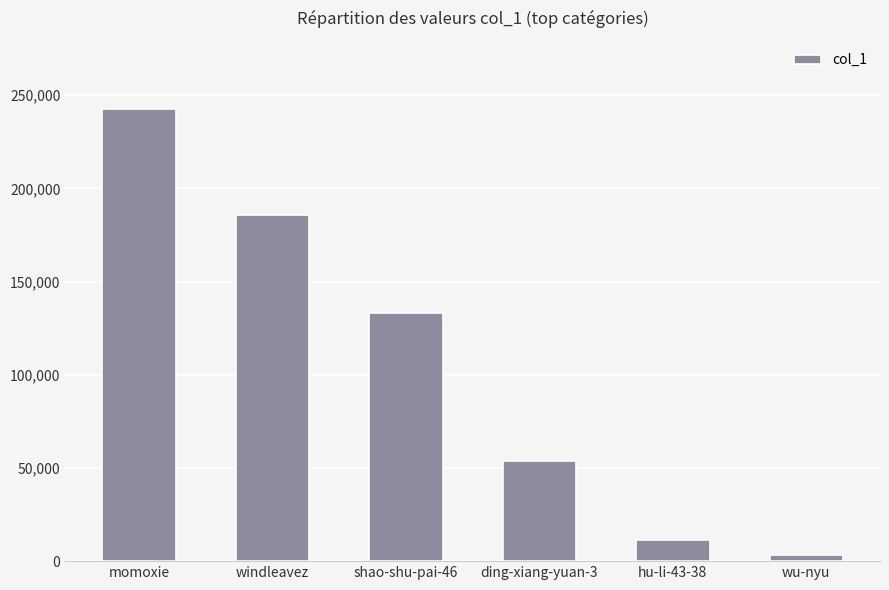

Reading right to left, extract all data points from this chart.

3454	11327	53521	133005	185641	242780